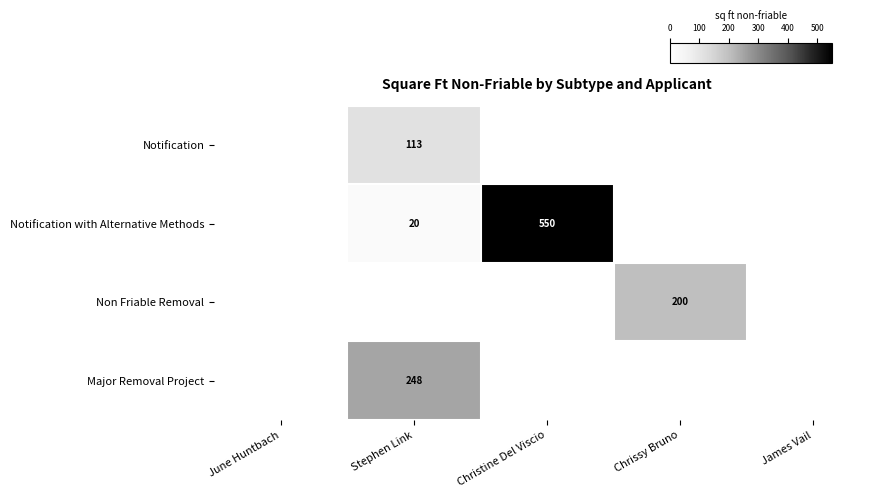

Is it true that Notification with Alternative Methods equals 20 at Stephen Link?

True